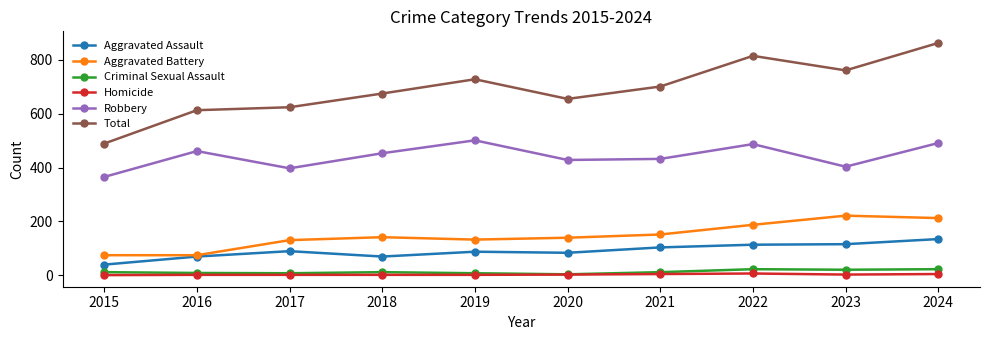

What is the sum of the Criminal Sexual Assault values at 2016 and 2022?

30